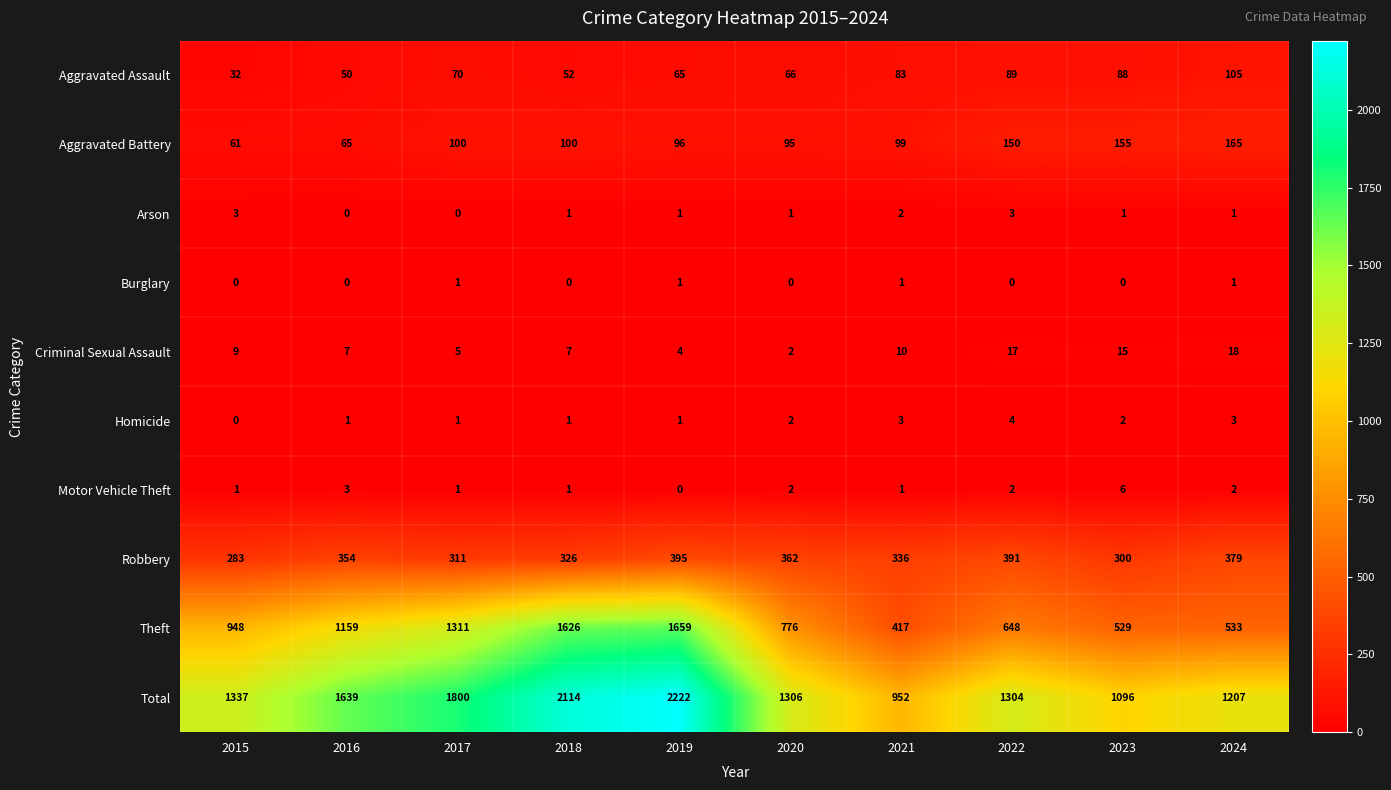

The Burglary series shows 0 at 2018. True or false?

True